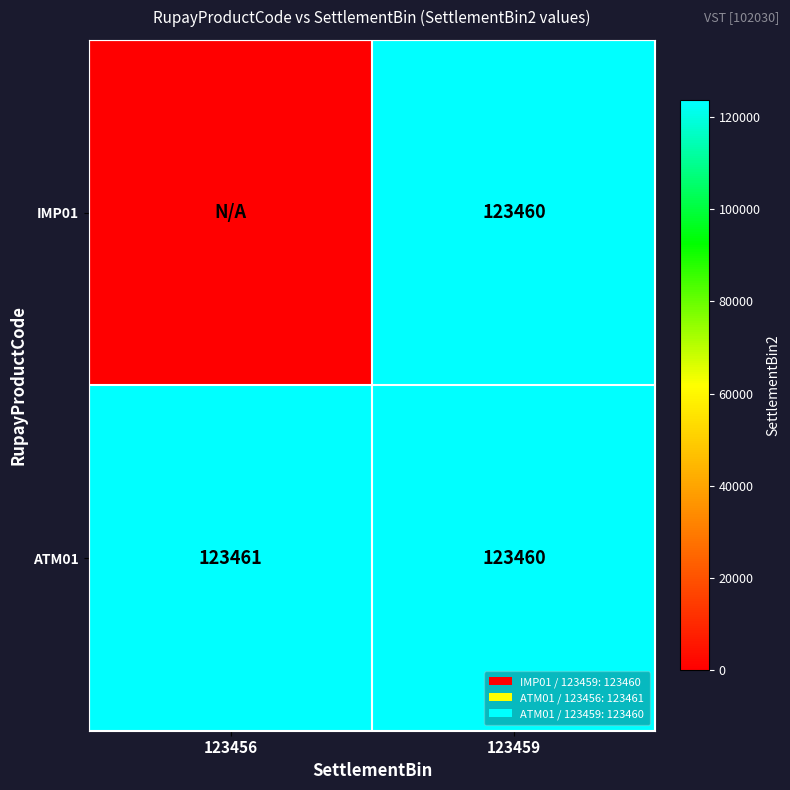

True or false: ATM01 has a value of 38693 at 123459.

False